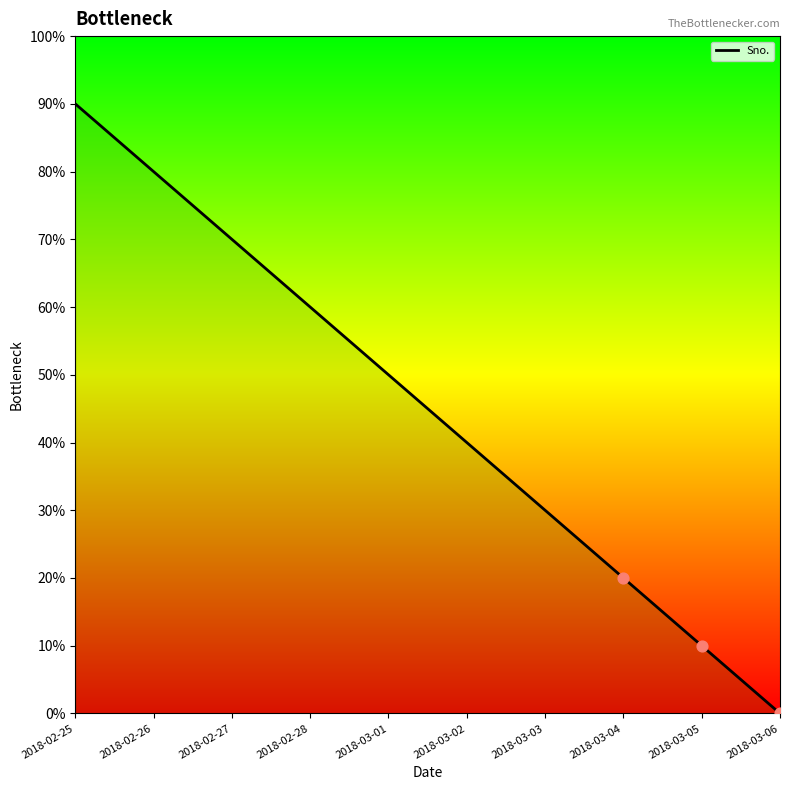

Approximately how many times larger is the value at 2018-03-03 compared to 2018-03-02?

0.8